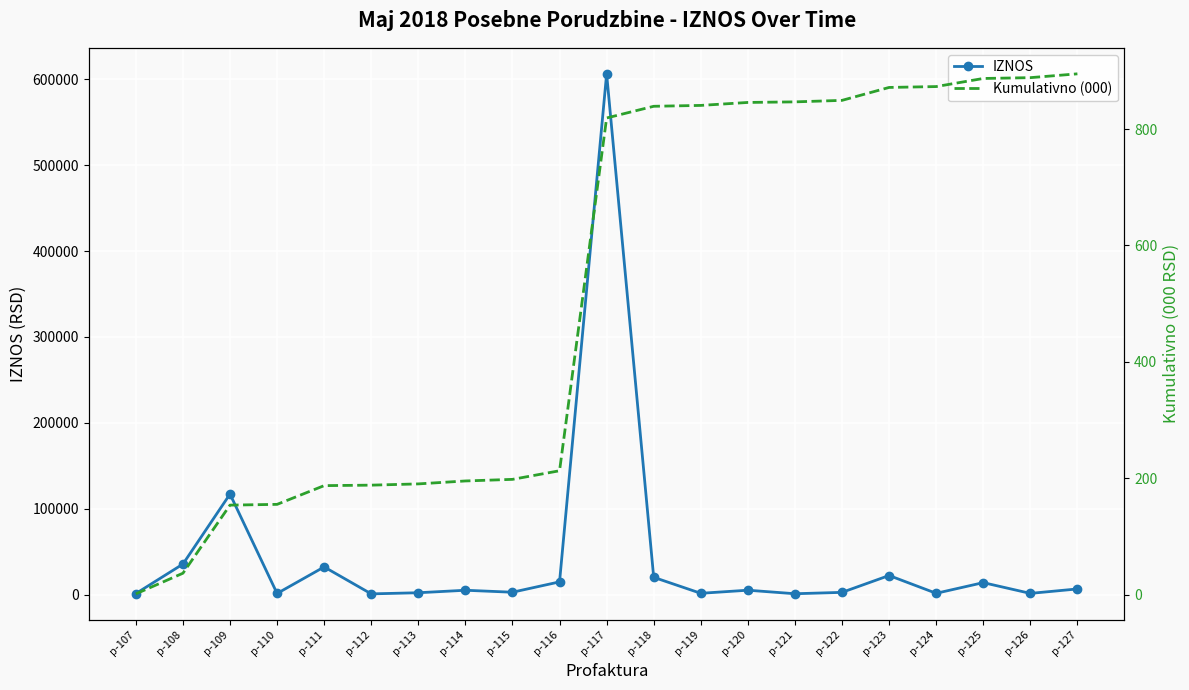

Reading left to right, extract all data points from this chart.

IZNOS: p-107=1200.0	p-108=35516.8	p-109=117039.3	p-110=1300.0	p-111=32200.0	p-112=825.0	p-113=2150.0	p-114=5050.0	p-115=2750.0	p-116=14800.0	p-117=606339.0	p-118=20100.0	p-119=1500.0	p-120=5100.0	p-121=990.0	p-122=2579.4	p-123=22220.0	p-124=1500.0	p-125=13922.0	p-126=1400.0	p-127=6567.0
Kumulativno (000): p-107=1.2	p-108=36.7	p-109=153.8	p-110=155.1	p-111=187.3	p-112=188.1	p-113=190.2	p-114=195.3	p-115=198.0	p-116=212.8	p-117=819.2	p-118=839.3	p-119=840.8	p-120=845.9	p-121=846.9	p-122=849.4	p-123=871.7	p-124=873.2	p-125=887.1	p-126=888.5	p-127=895.0